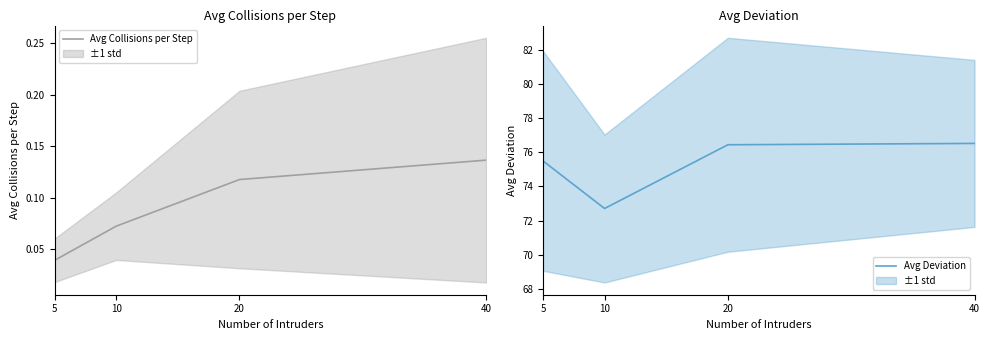

Does the chart display data point markers on the line(s)?

No